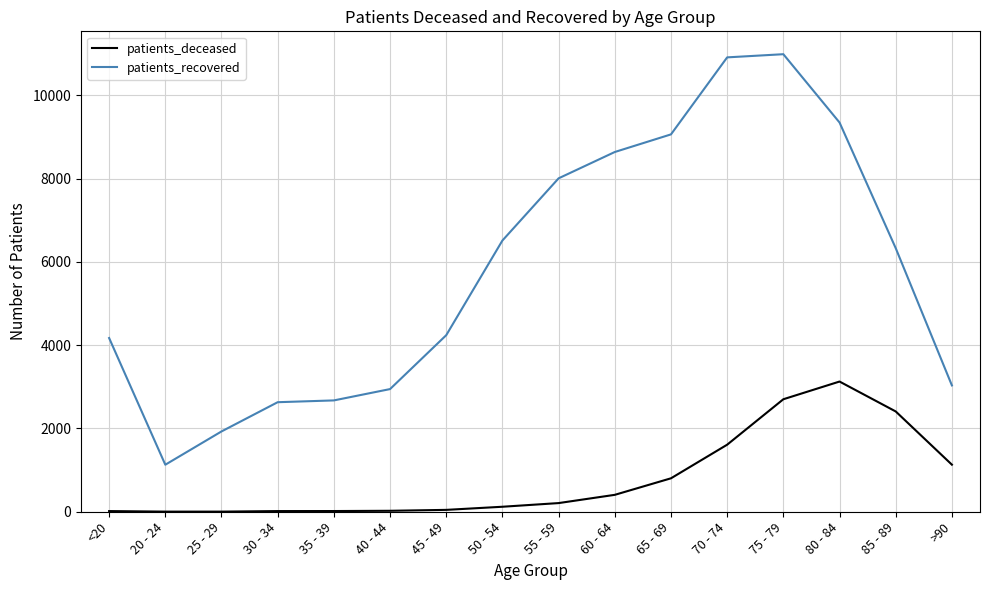

What is the difference between the maximum and minimum values in the patients_deceased series?

3123